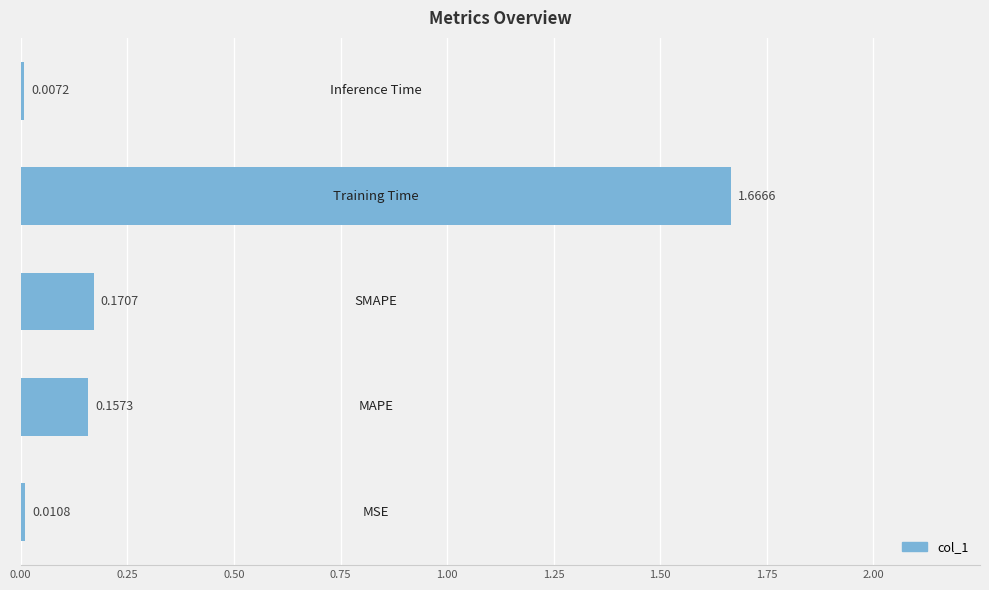

What is the average value?

0.4